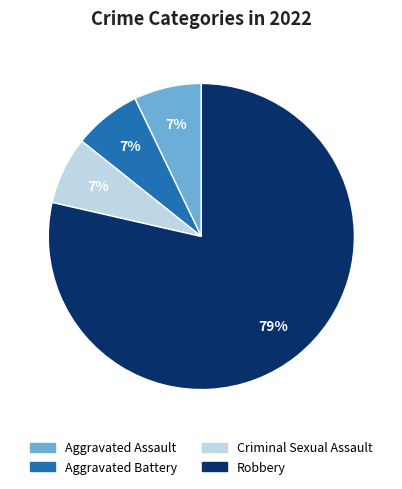

Which category accounts for the majority?

Robbery